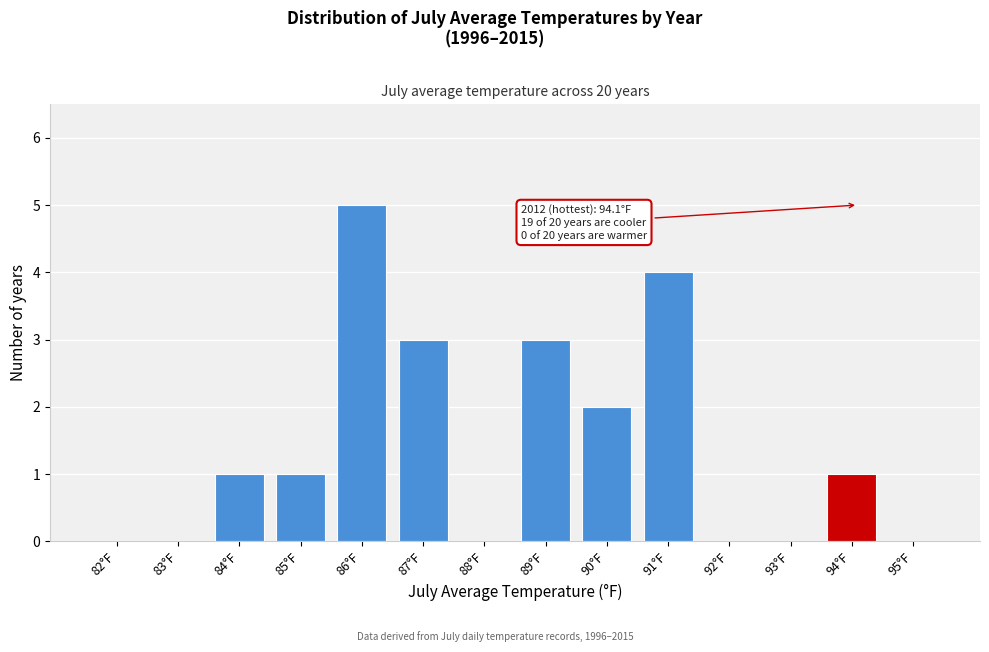

Reading left to right, list all the values displayed in this chart.

82°F=0	83°F=0	84°F=1	85°F=1	86°F=5	87°F=3	88°F=0	89°F=3	90°F=2	91°F=4	92°F=0	93°F=0	94°F=1	95°F=0